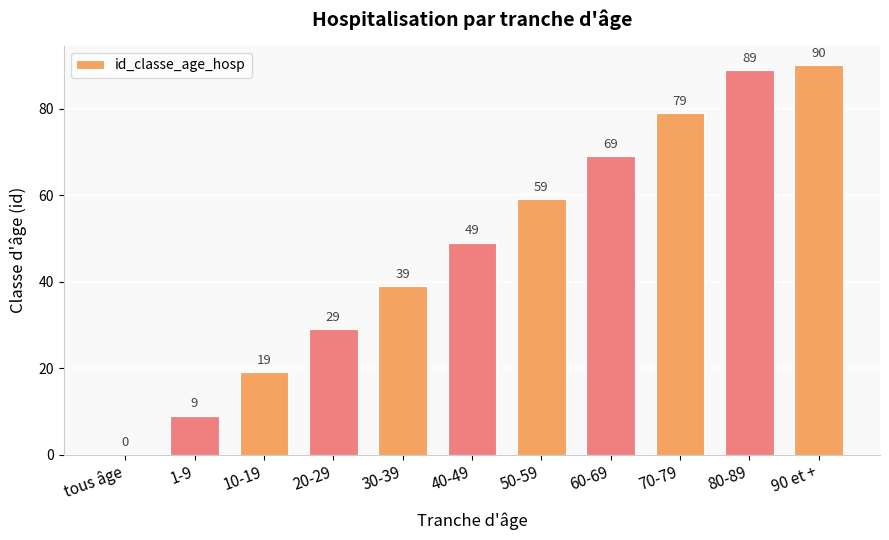

What is the difference between the values at 30-39 and 70-79?

40